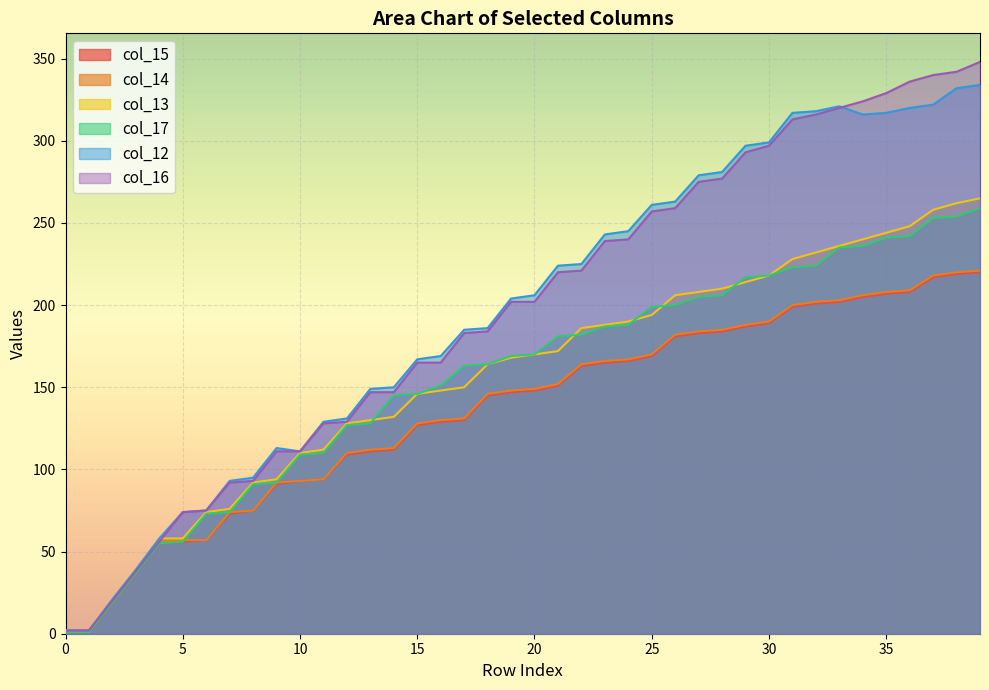

Which category has the highest value in the col_15 series?

39